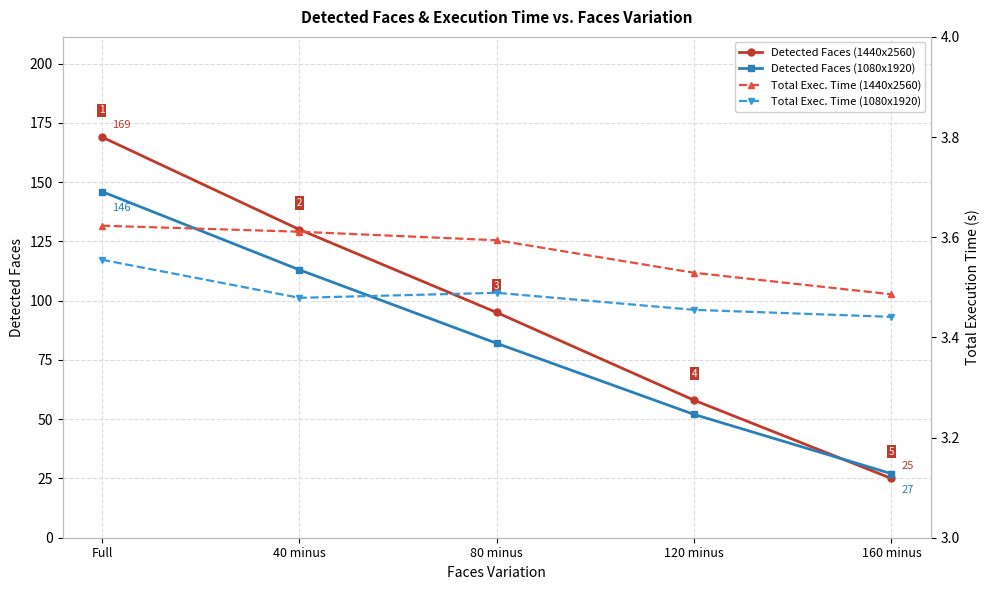

What is the label of the 2nd point from the right?

120 minus